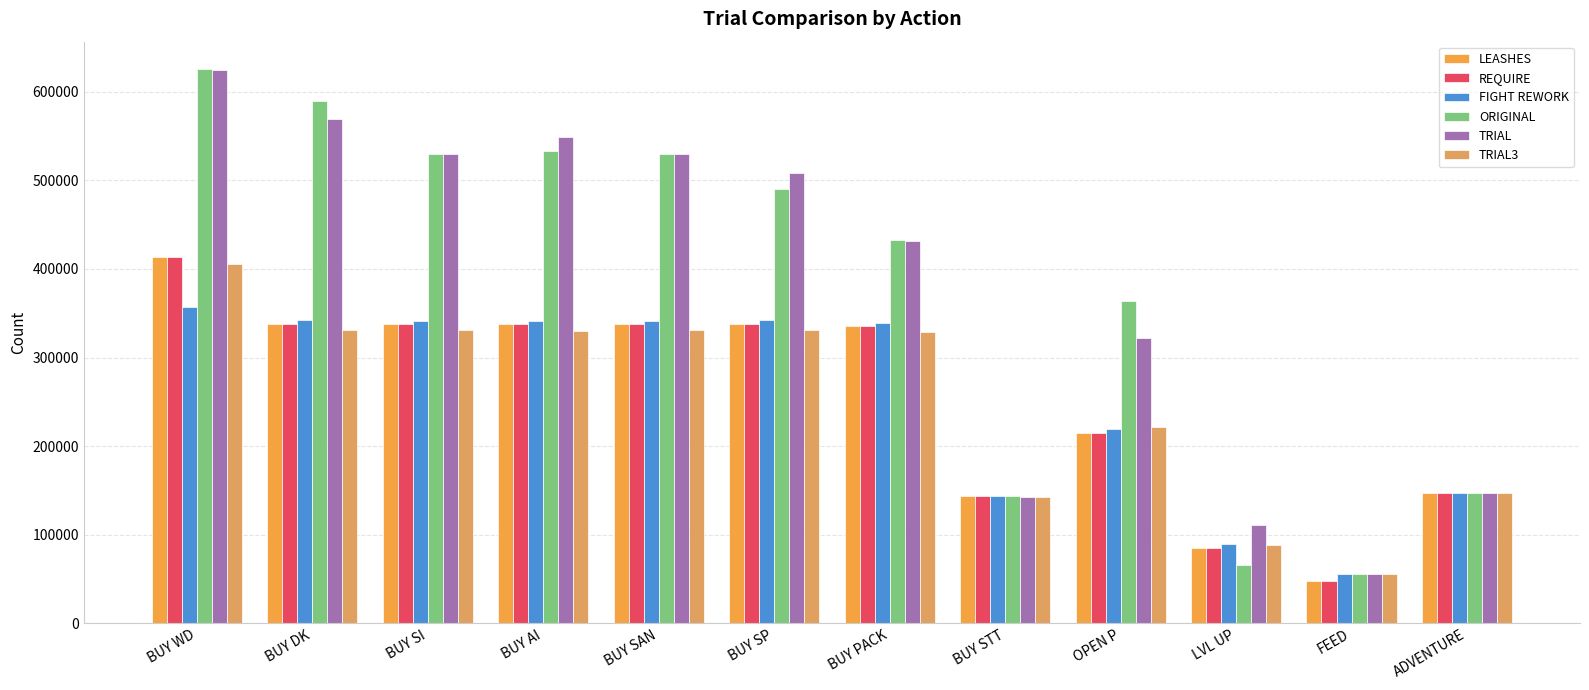

Rank the categories by TRIAL3 value from lowest to highest.

FEED, LVL UP, BUY STT, ADVENTURE, OPEN P, BUY PACK, BUY AI, BUY SAN, BUY DK, BUY SI, BUY SP, BUY WD